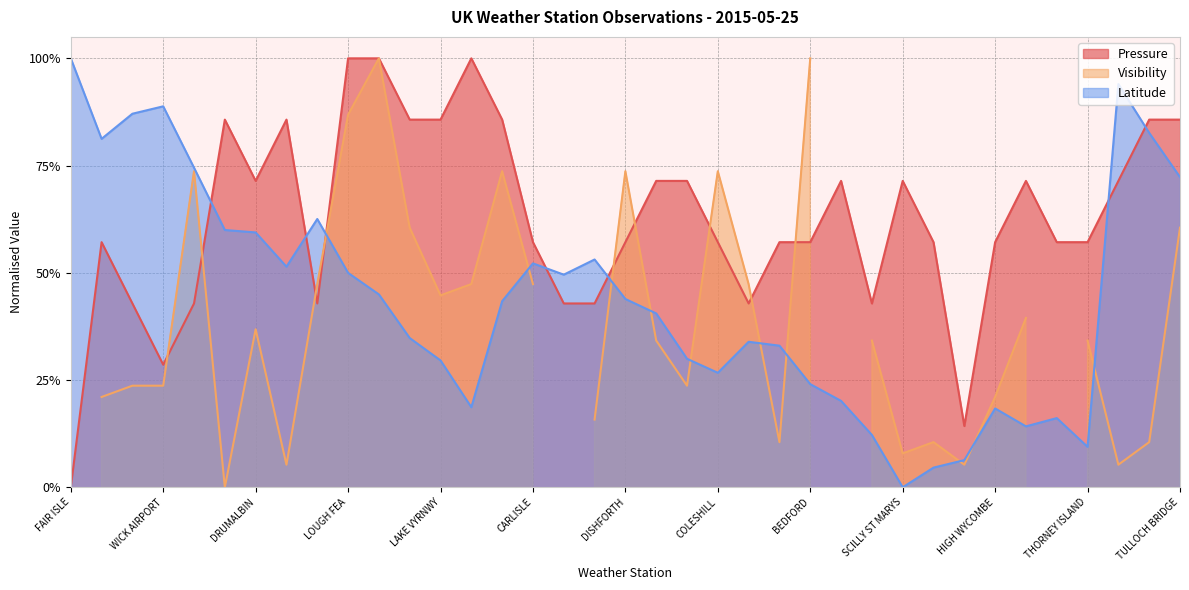

What is the label of the 7th point from the right?

HIGH WYCOMBE